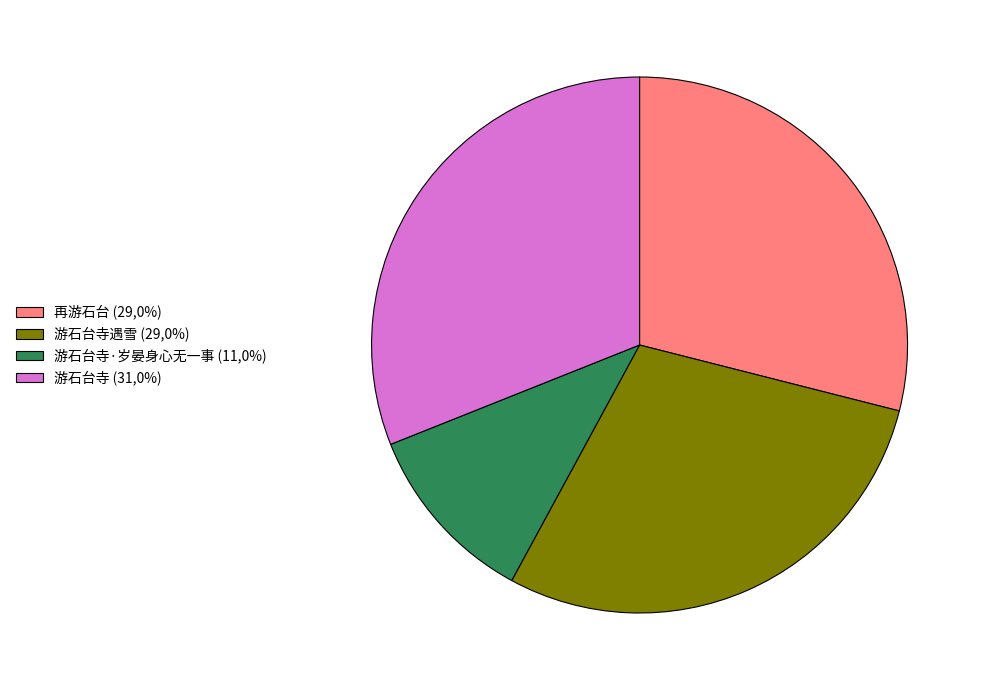

Combined, do 再游石台 (29,0%) and 游石台寺·岁晏身心无一事 (11,0%) account for over 50%?

No